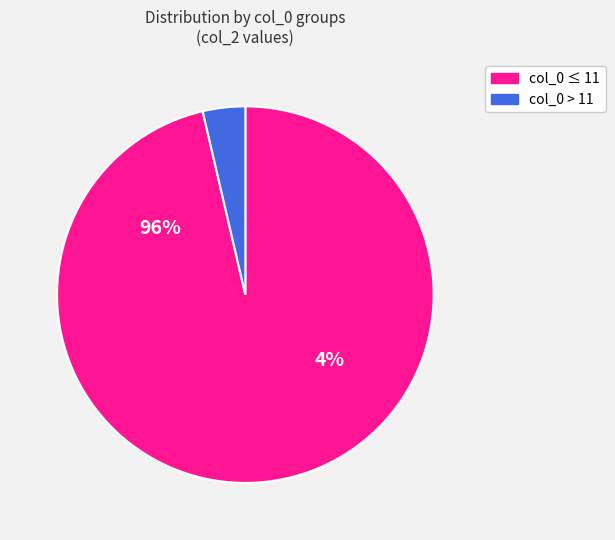

Is it true that 7 is 4% of the pie?

True